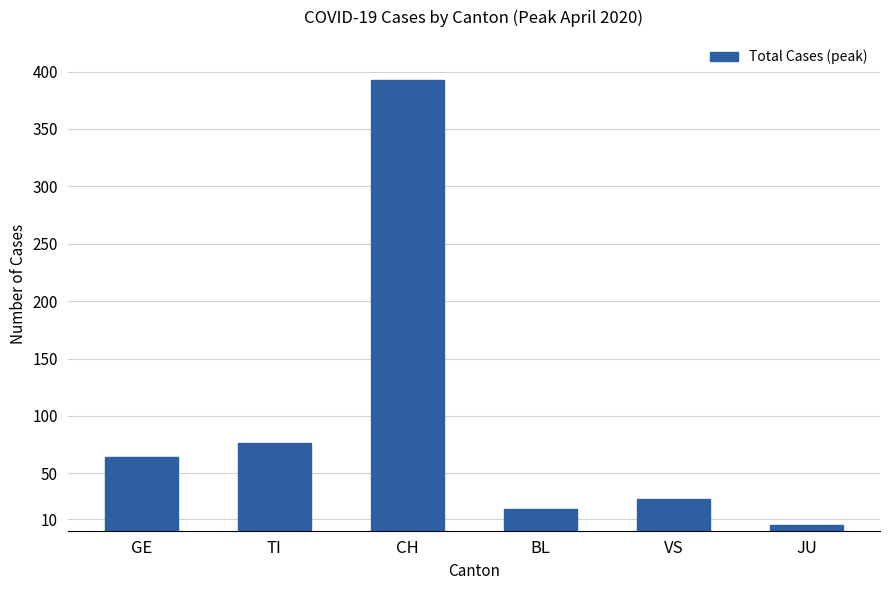

Are the bars horizontal?

No